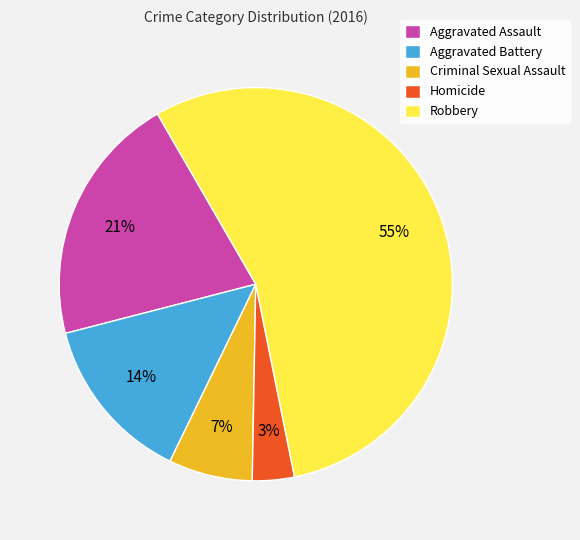

Which slice is the largest?

Robbery